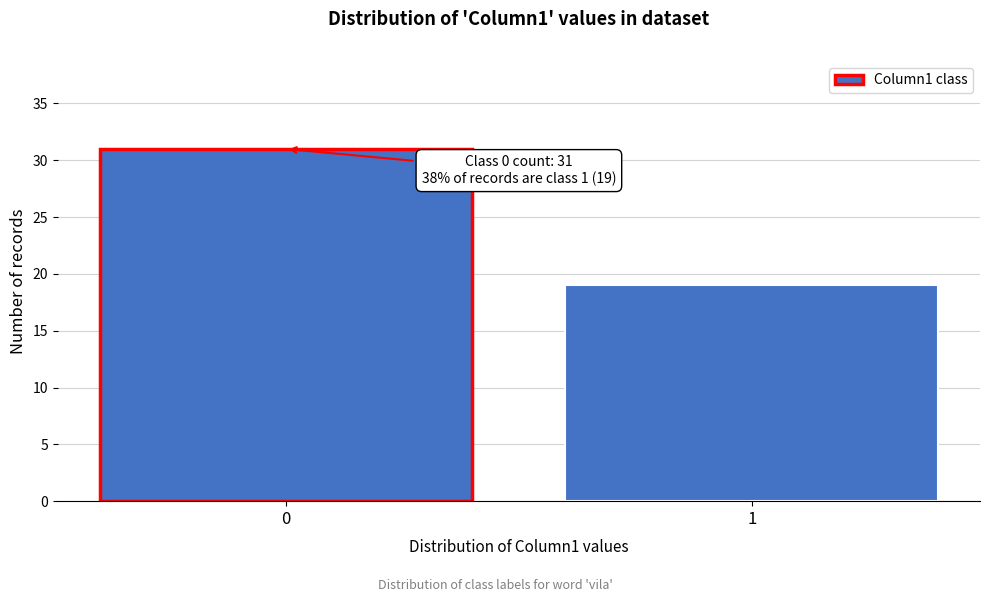

Reading left to right, list all the values displayed in this chart.

0=31	1=19